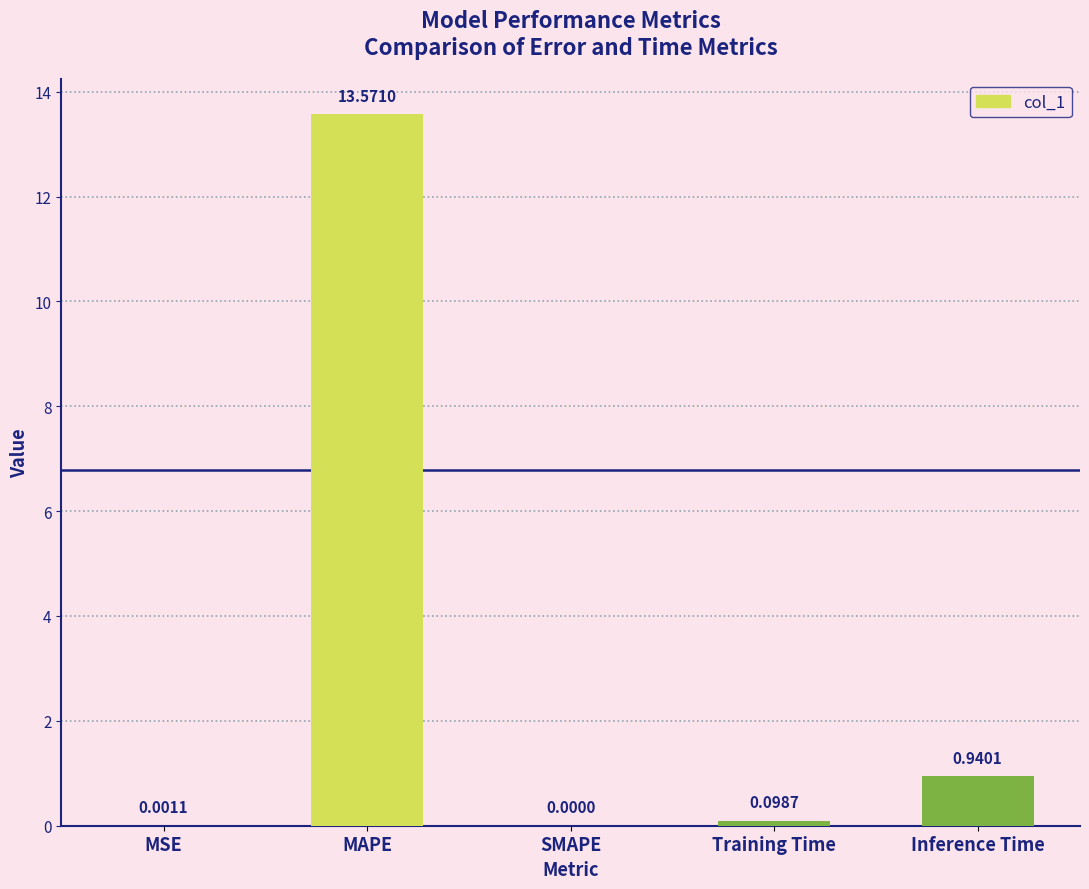

Are the bars horizontal?

No